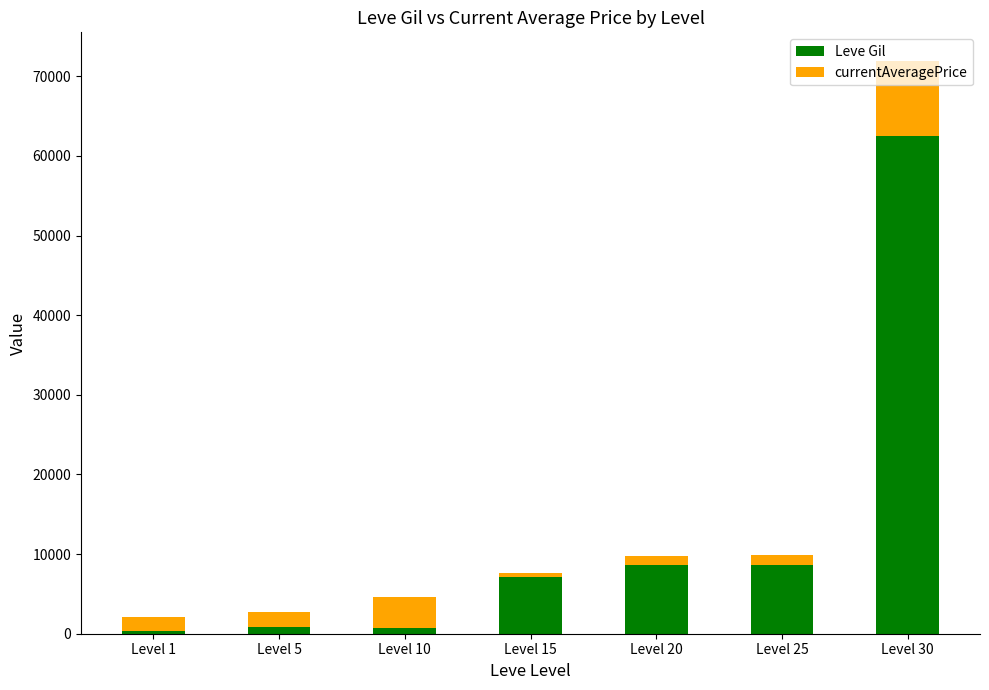

How many bars are there in total?

7